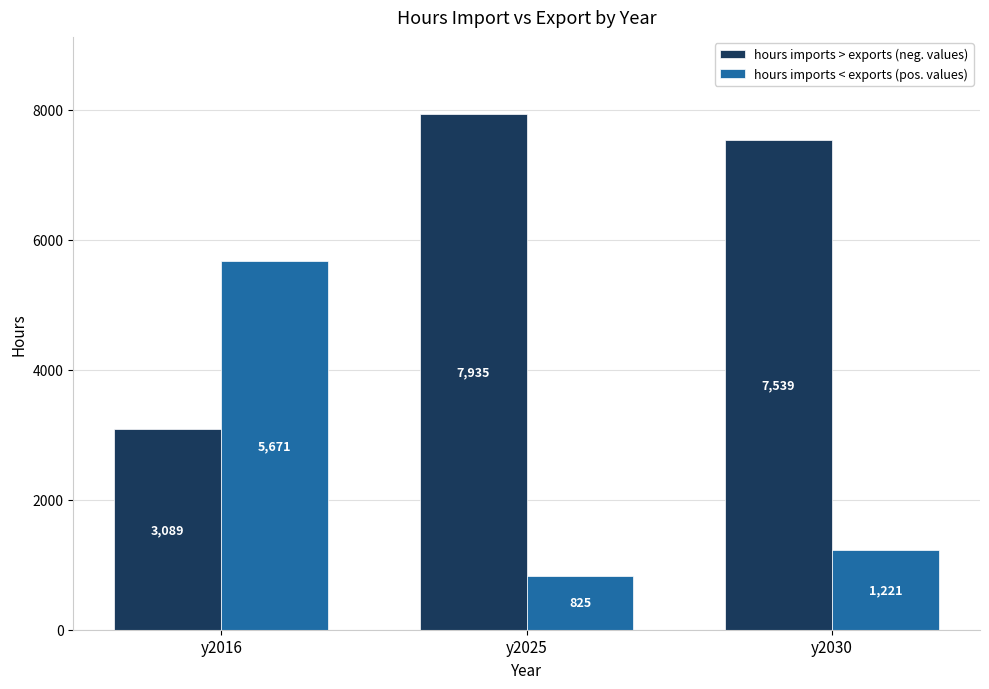

List the labels in order of hours imports < exports (pos. values) value, smallest first.

y2025, y2030, y2016